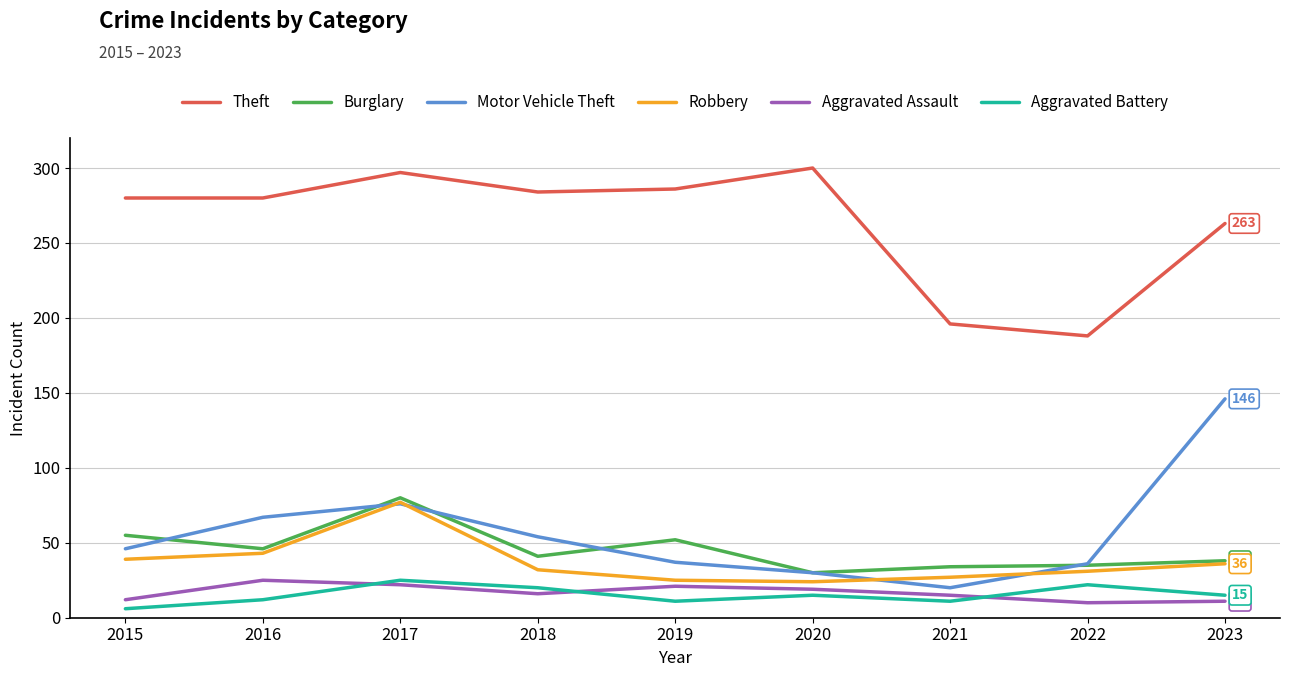

What is the difference between the highest and lowest values at 2020?

285